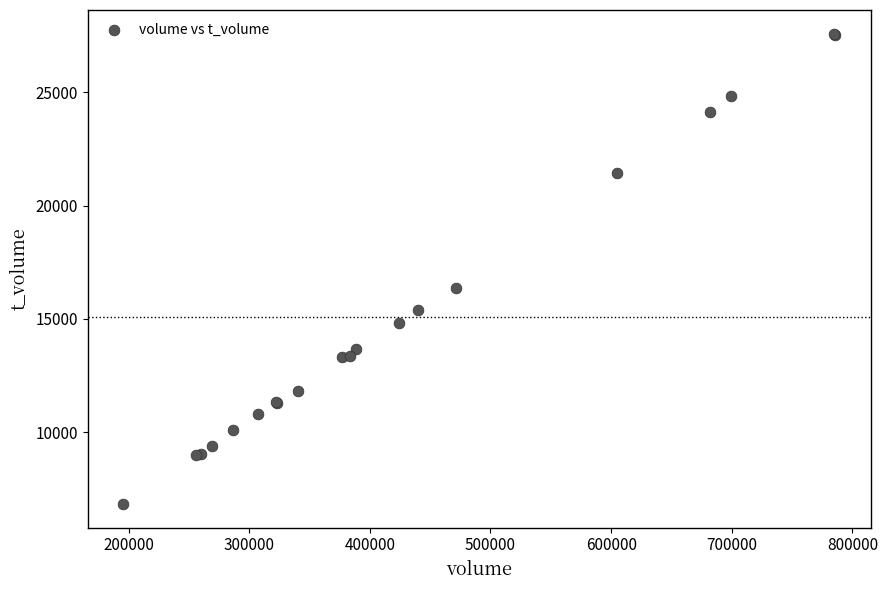

What Y value in the scatter plot is closest to 17212?

16359